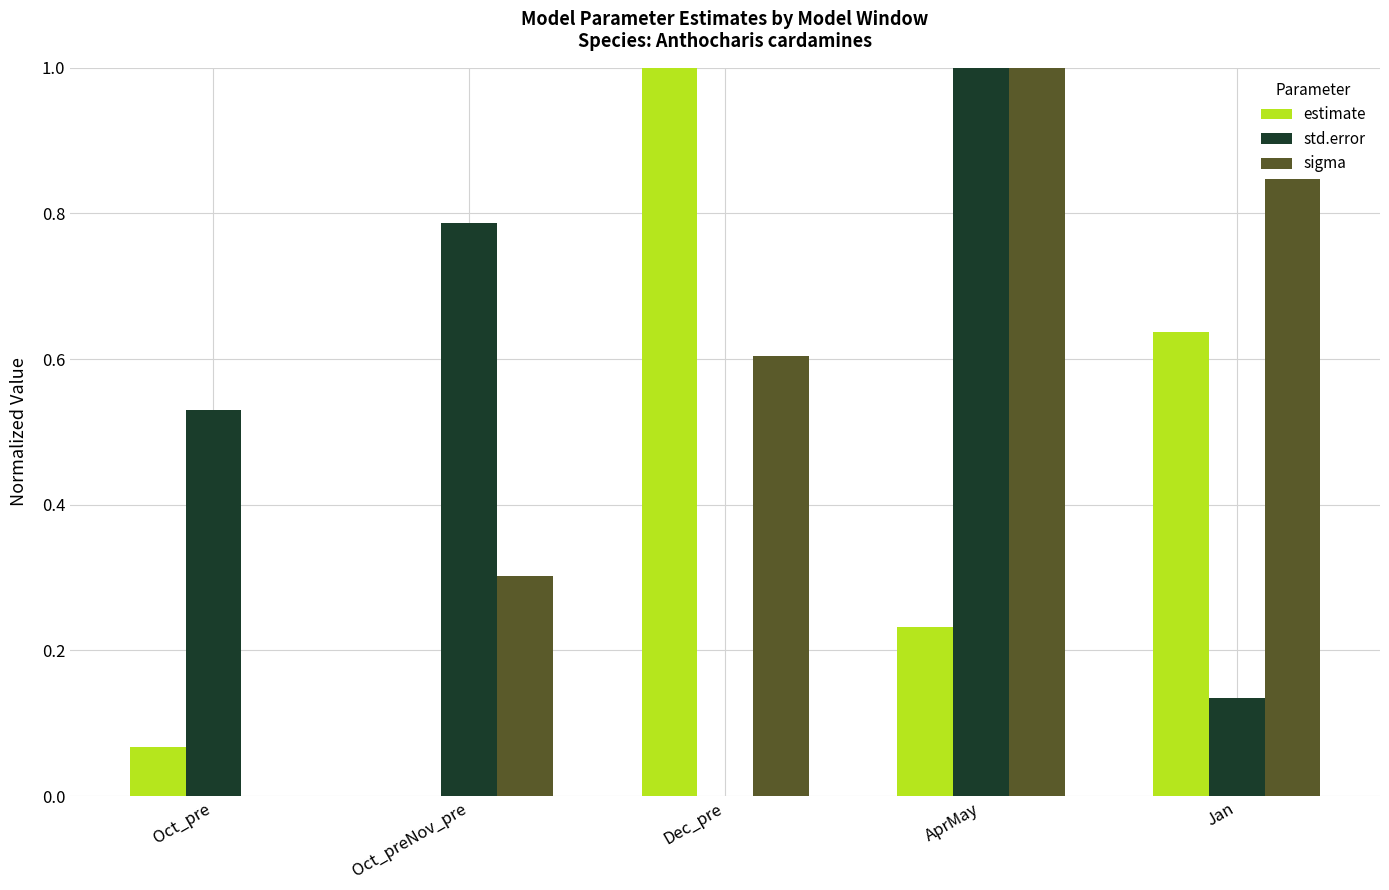

True or false: std.error has a value of 0.2 at Oct_pre.

False